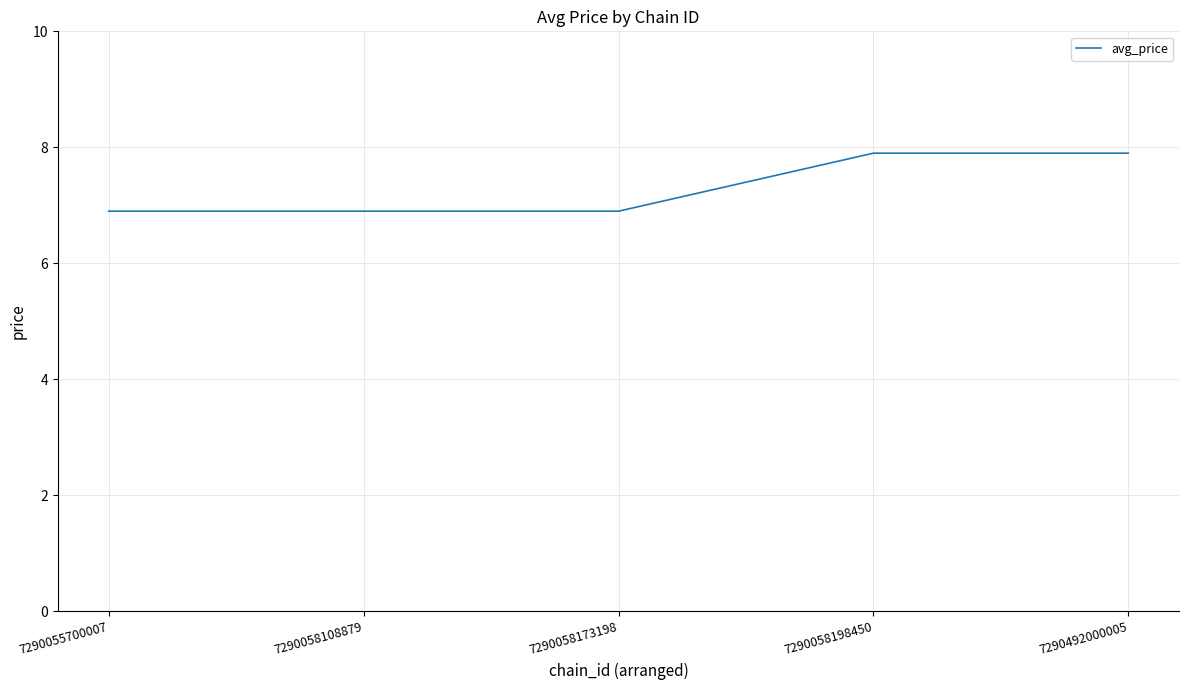

What is the sum of all values?

36.5